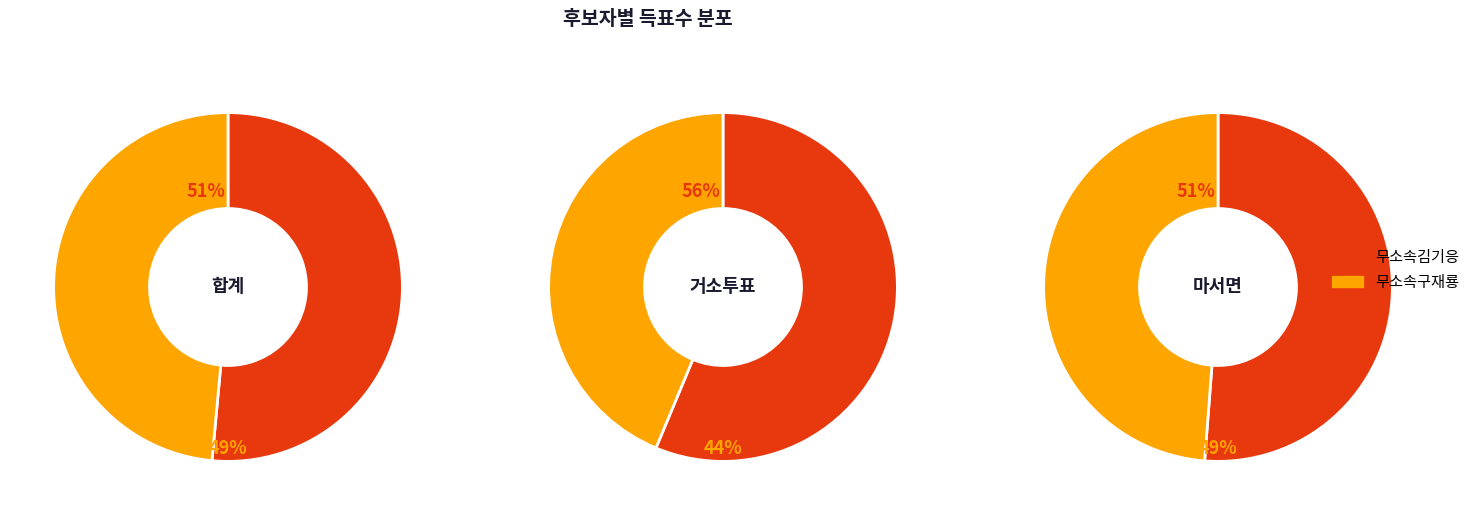

True or false: 합계 accounts for 38% of the total.

False